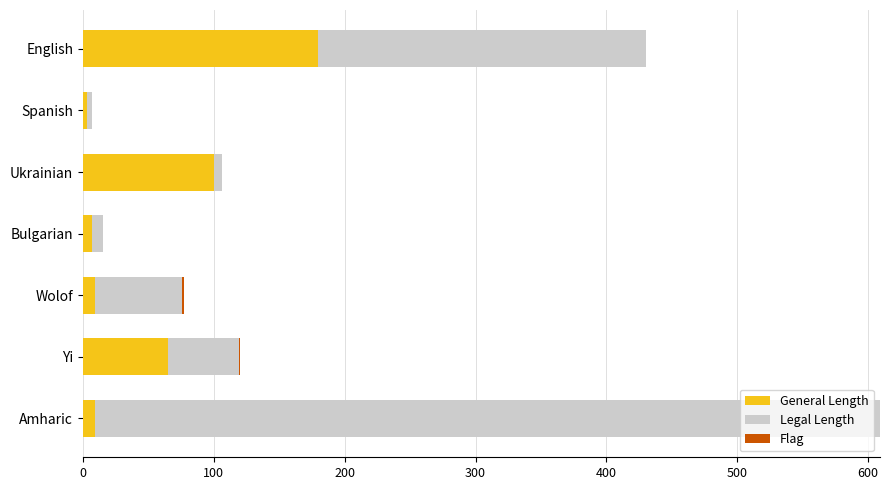

What is the highest value of the General Length series?

180